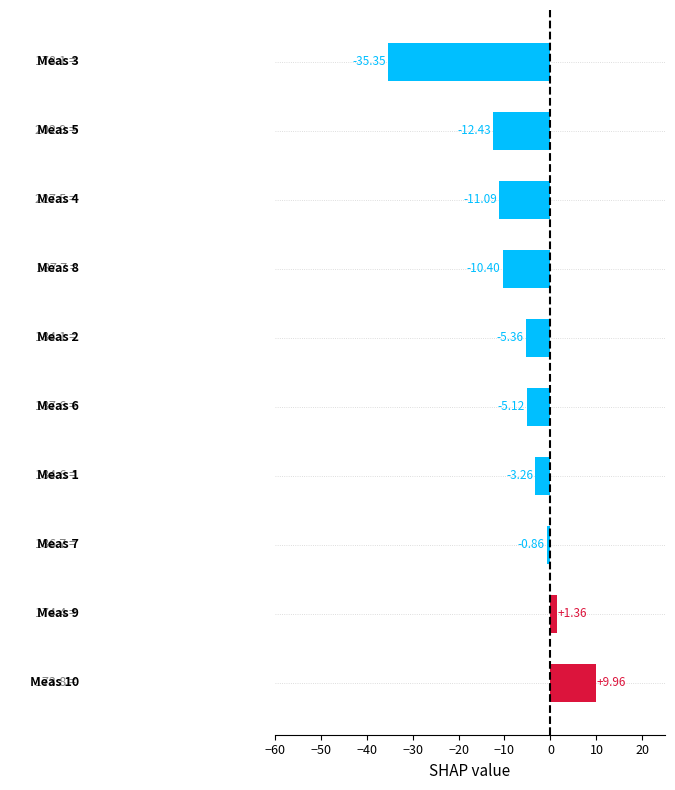

How many bars are there in total?

10